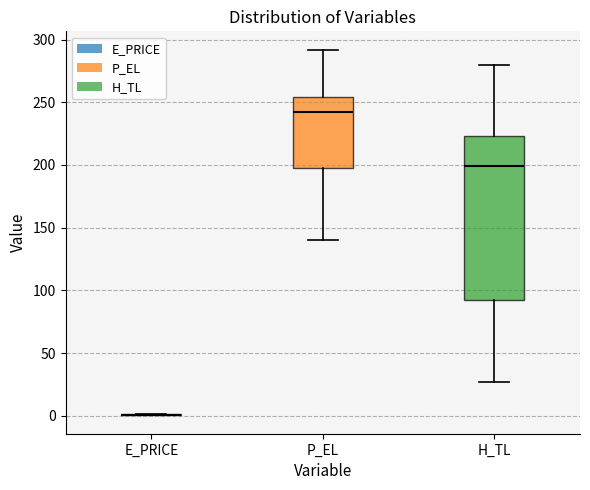

Reading left to right, read every box against the y-axis: the position of its median line, the range the box covers, and the ends of its whiskers. The values are not printed on the chart, so give them approximately, as read against the axis.

E_PRICE: box collapsed to a line at 0, whiskers 0 to 0
P_EL: median 240, box 195 to 255, whiskers 140 to 290
H_TL: median 200, box 90 to 225, whiskers 25 to 280